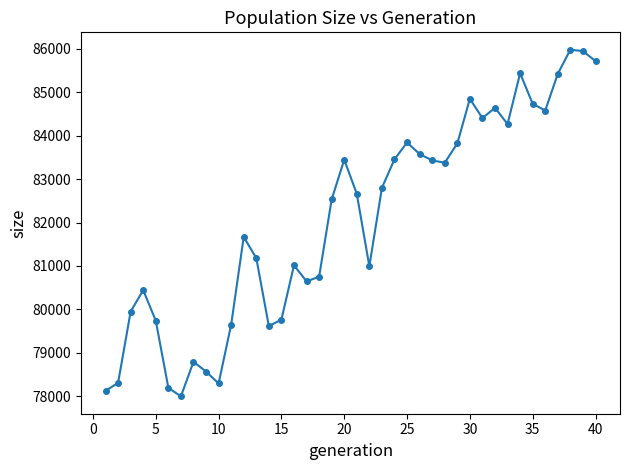

What is the value of the 13th point from the left?

81182